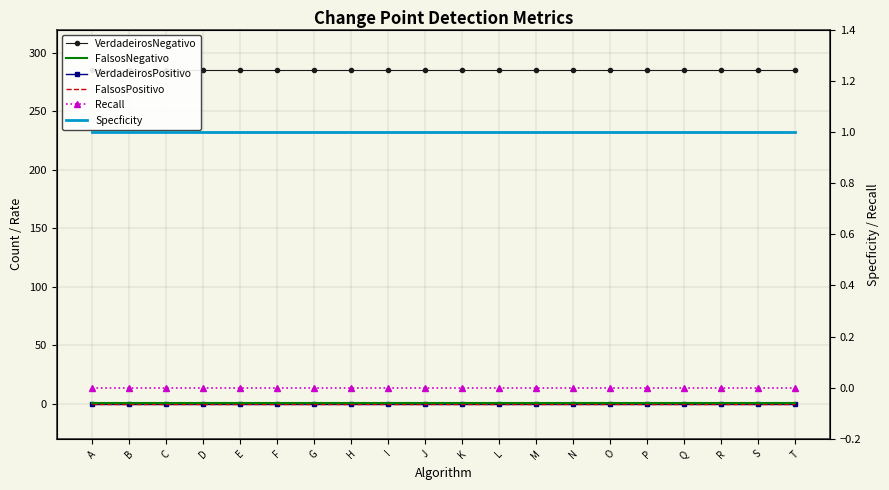

Which category has the lowest value across all series?

A